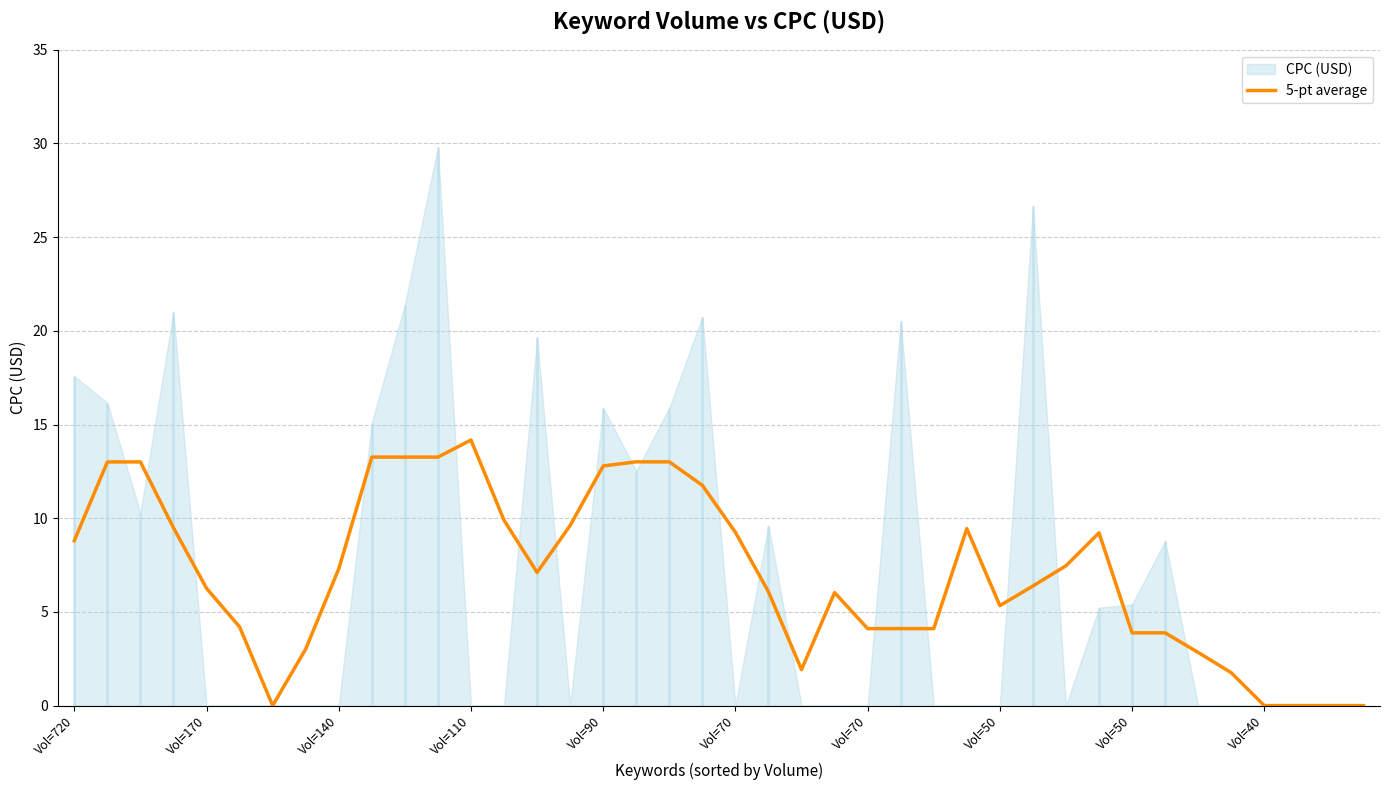

Which has a higher value, 30 or 16?

16